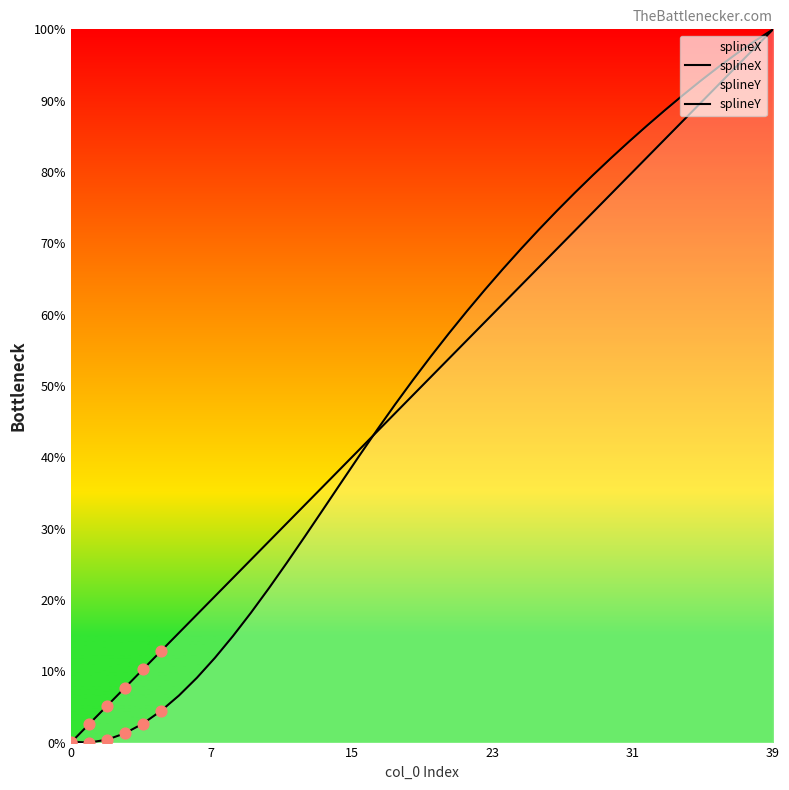

Which series has the largest Y range (max minus min)?

splineX